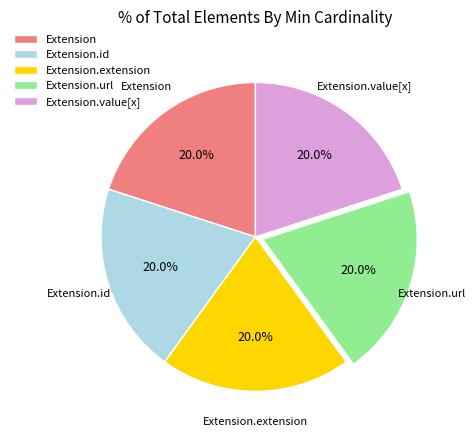

What portion of the pie excludes Extension.extension?

80.0%